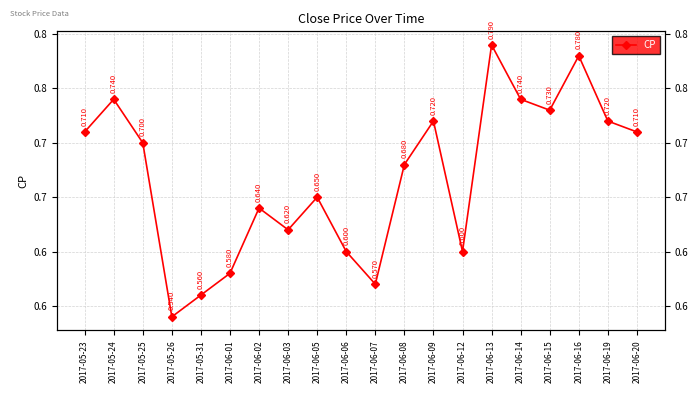

True or false: the data shows 0.7 at 2017-06-20.

True